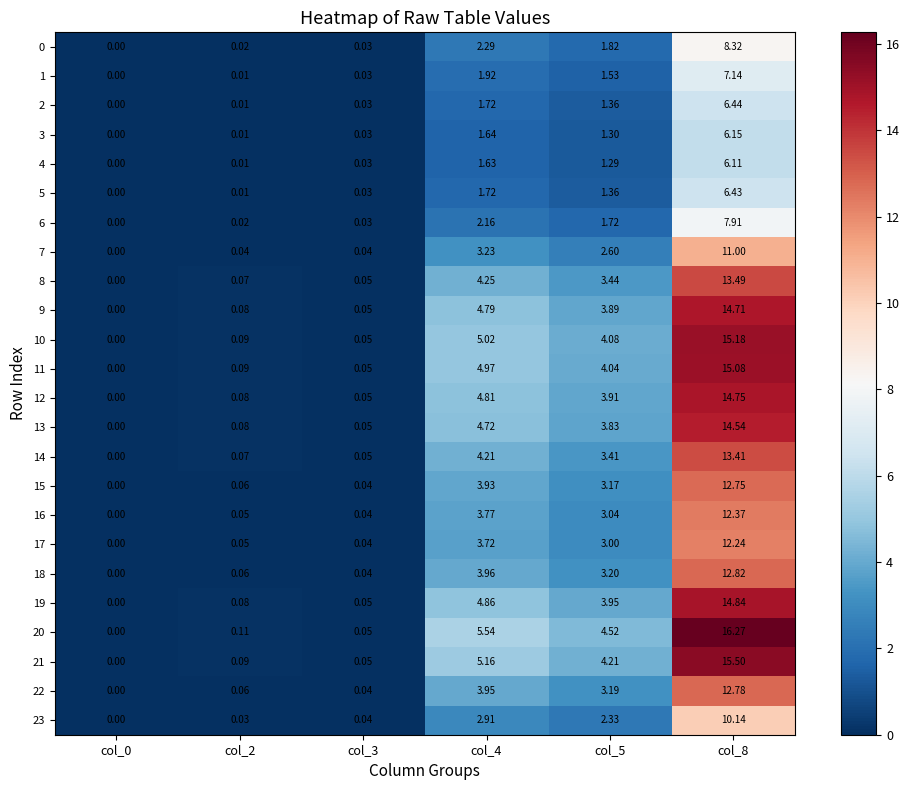

Is the value of 22 at col_4 greater than the value of 15 at col_5?

Yes